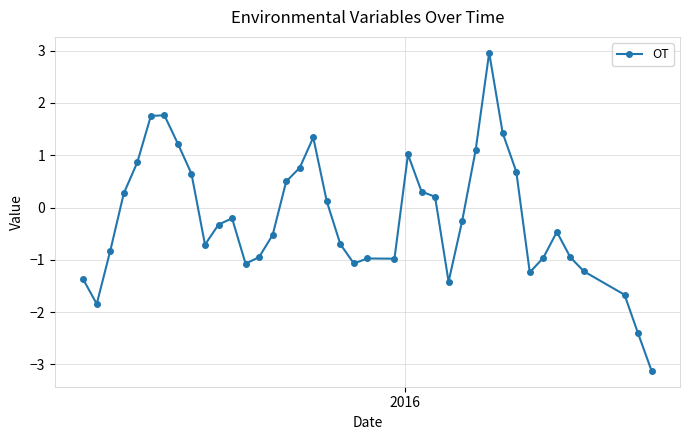

What is the difference between the maximum and minimum values?

6.1